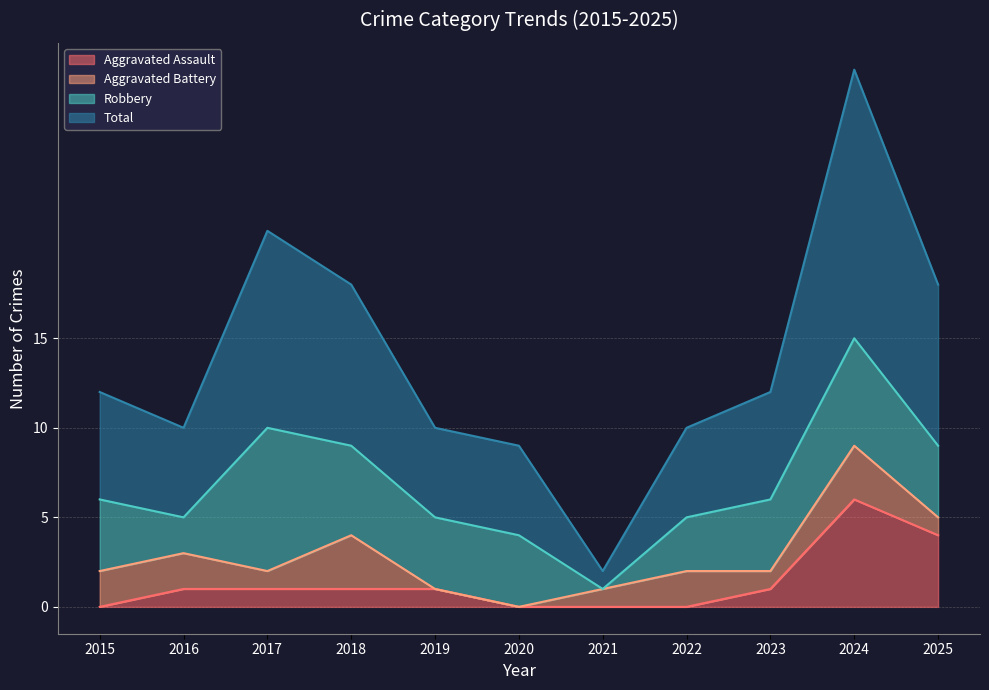

The value of Aggravated Assault at 2022 is 4. True or false?

False